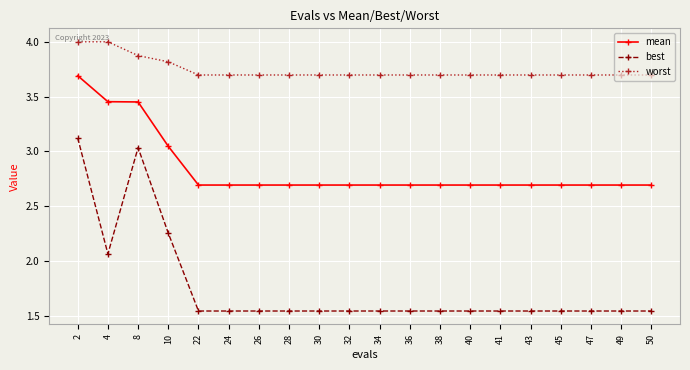

Does the chart display data point markers on the line(s)?

Yes